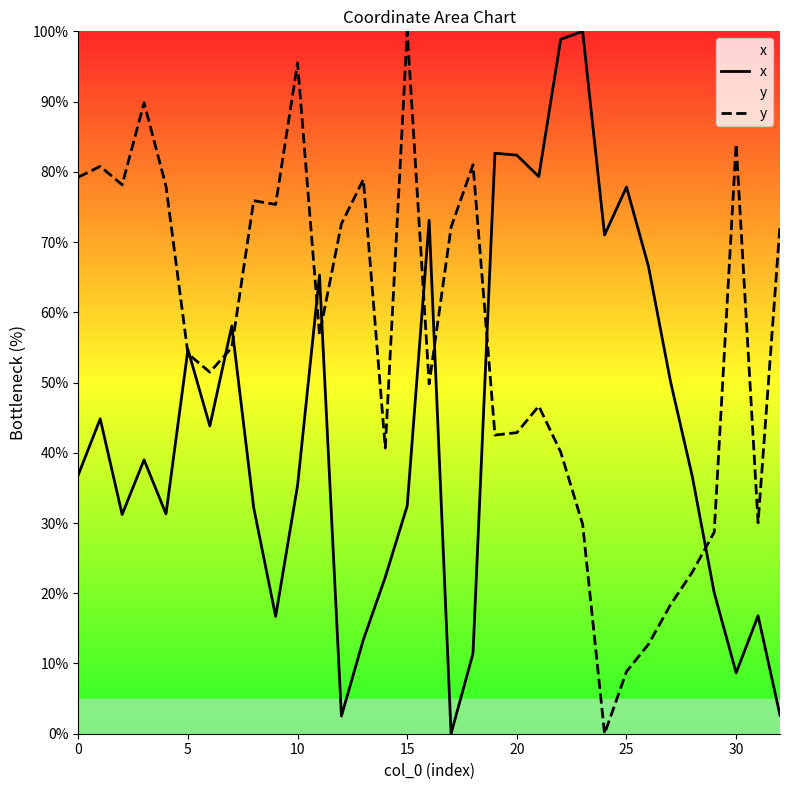

What is the sum of all y values?

1845.1